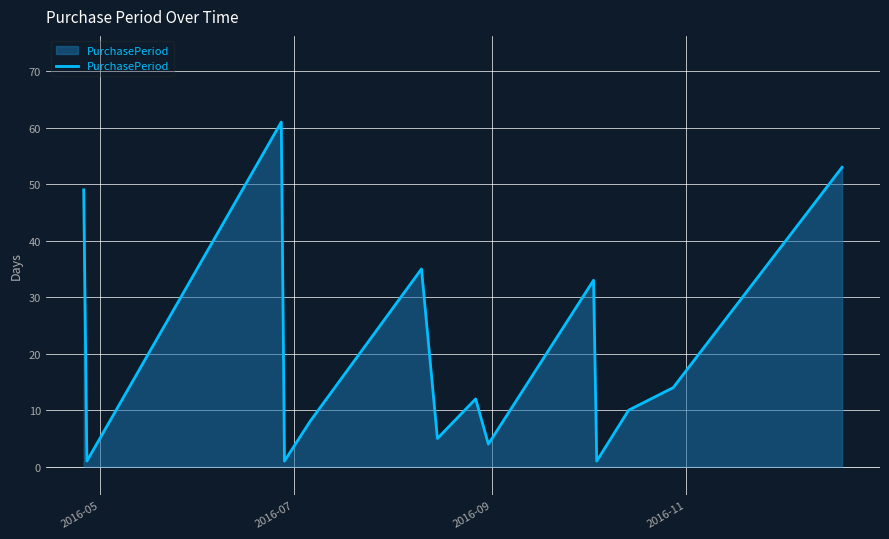

True or false: there are more than 2 points higher than both neighbors.

True